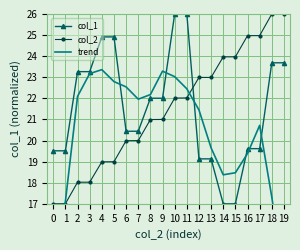

Between which two adjacent categories do col_2 and trend first intersect?

0 and 1